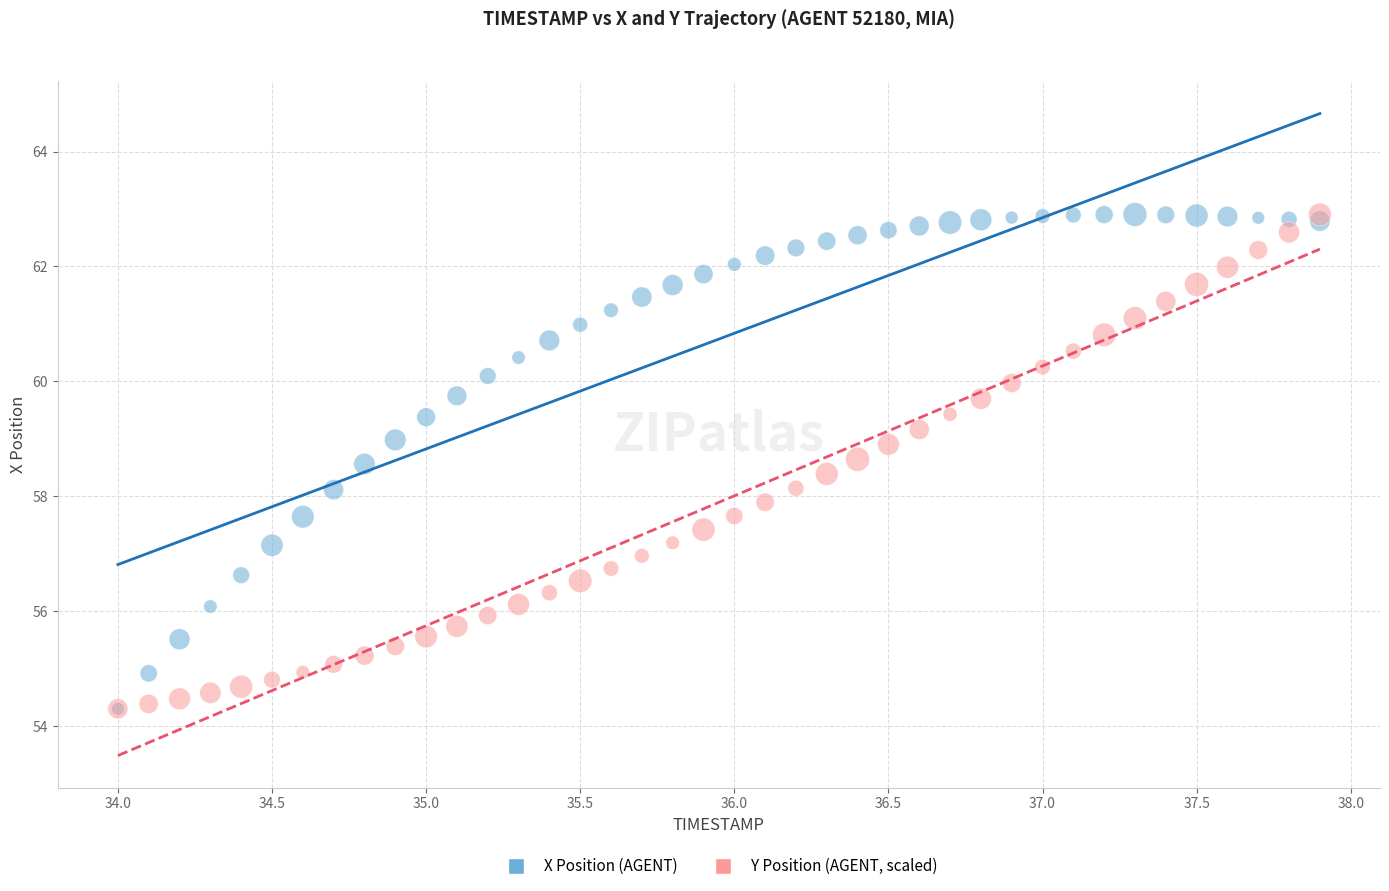

What are all the series names shown in the legend?

X Position (AGENT), Y Position (AGENT, scaled)